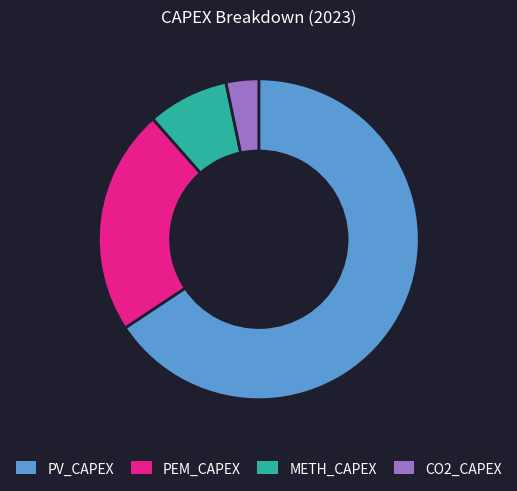

What is the majority slice?

PV_CAPEX